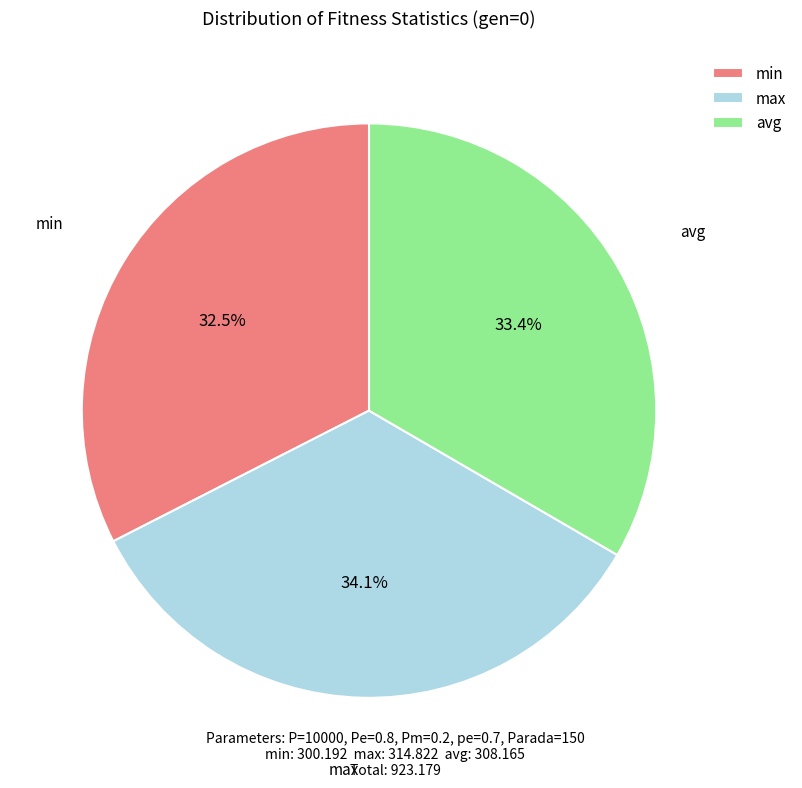

What portion of the pie excludes avg?

66.6%